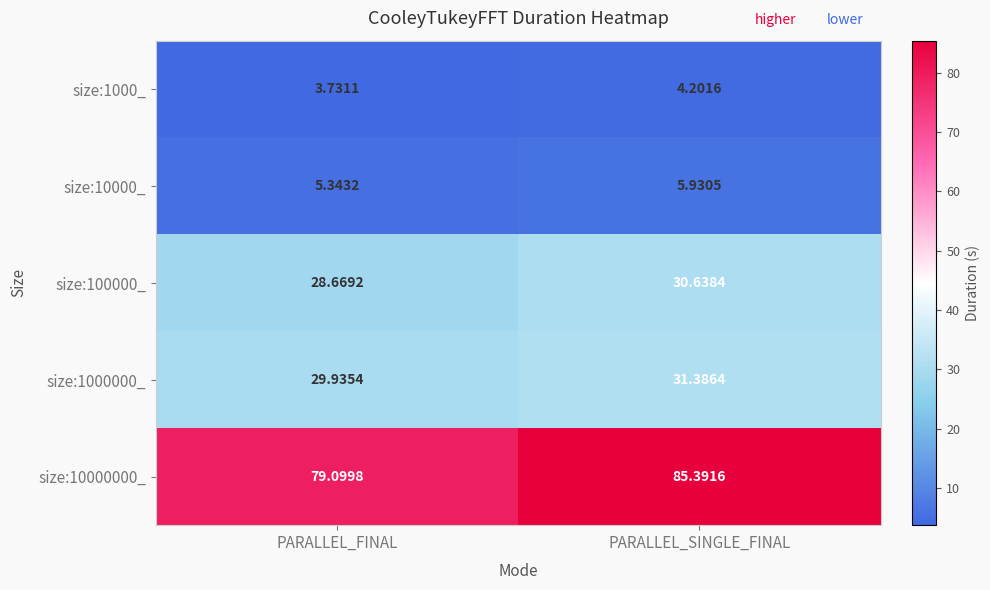

Where is size:100000_ nearest to the value 29?

PARALLEL_FINAL